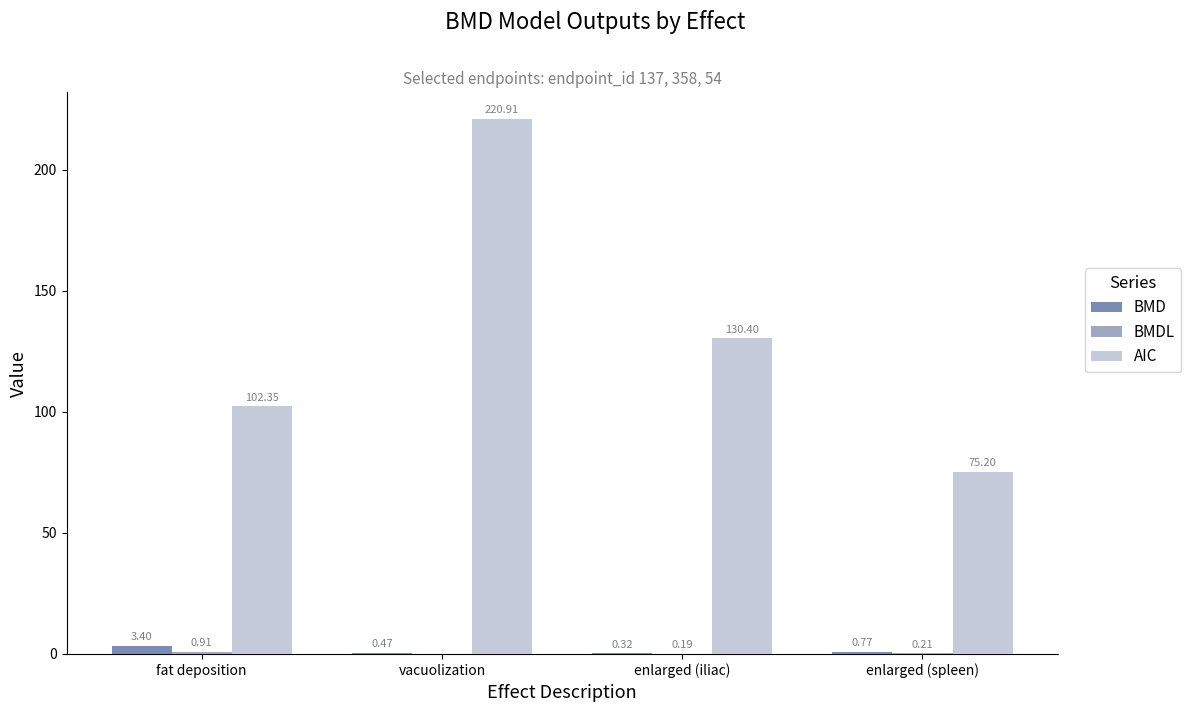

Which category has the highest value in the BMD series?

fat deposition